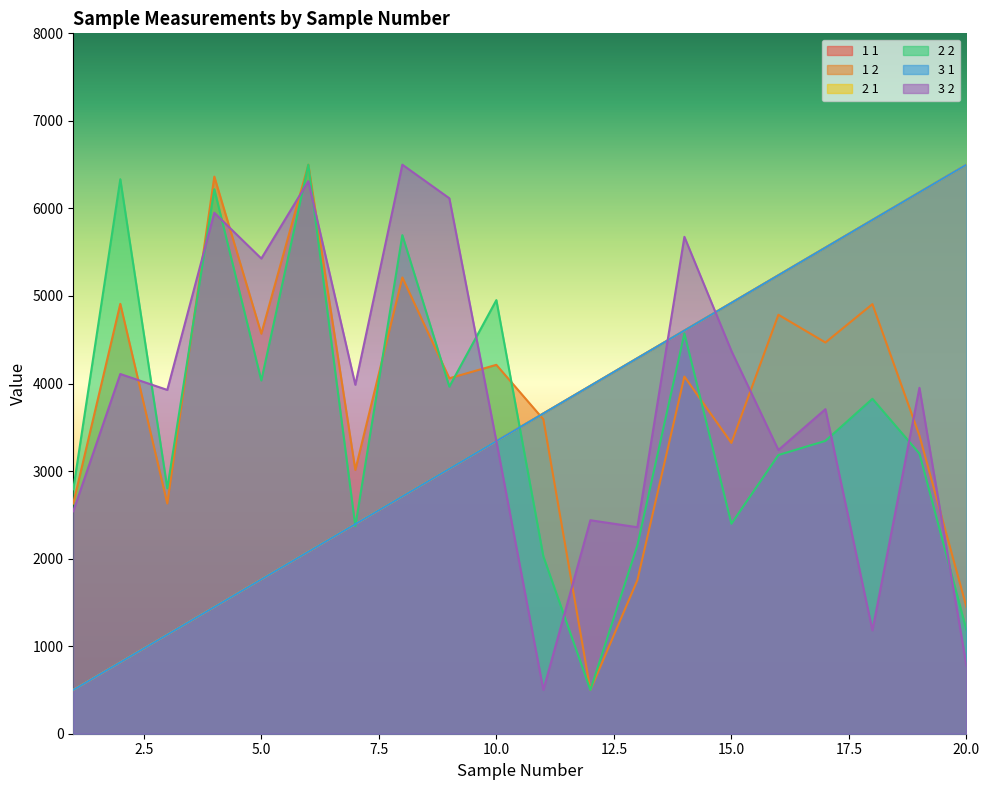

What is the sum of all 1 1 values?

70000.0